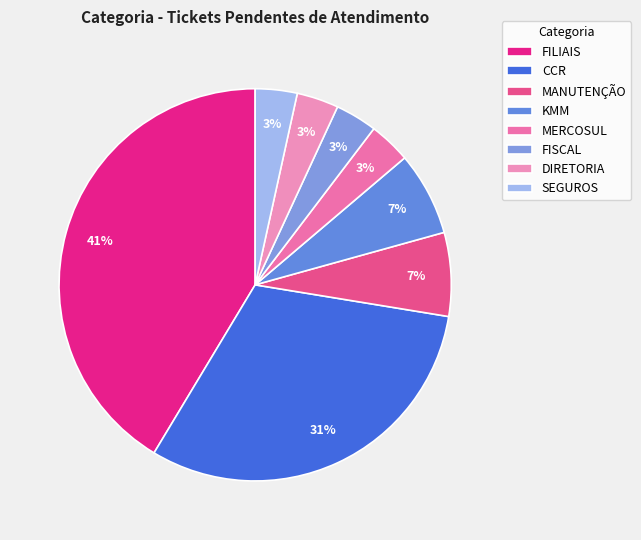

To the nearest percent, what percentage of the pie is MERCOSUL?

3%